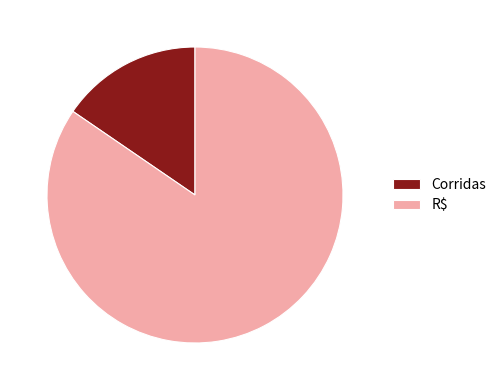

Rank the categories by value from lowest to highest.

Corridas, R$